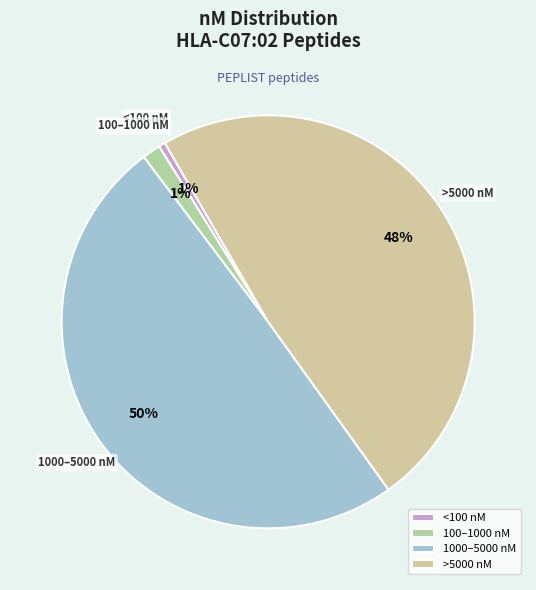

Do 1000–5000 nM and >5000 nM together represent more than half of the pie?

Yes